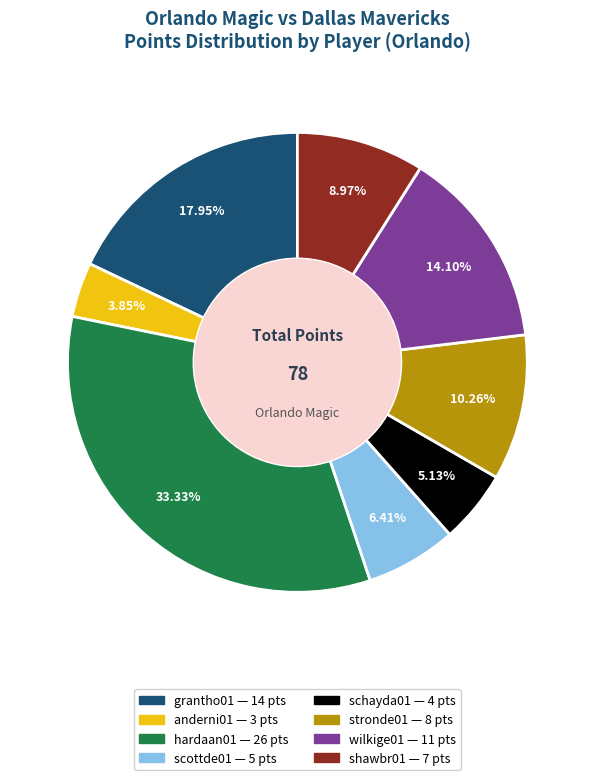

To the nearest percent, what is the combined percentage of schayda01 and anderni01?

9%